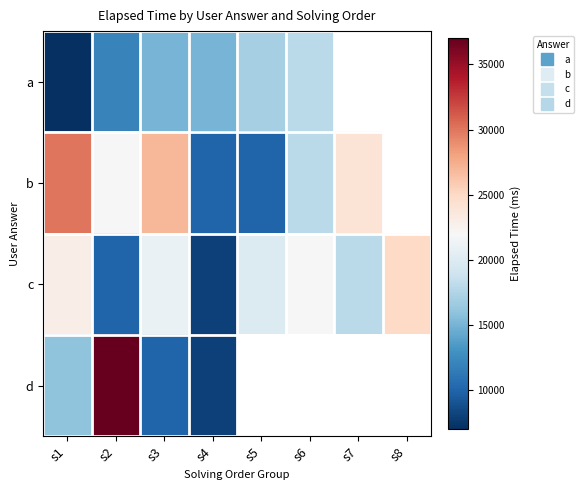

What is the highest value of the a series?

18000.0